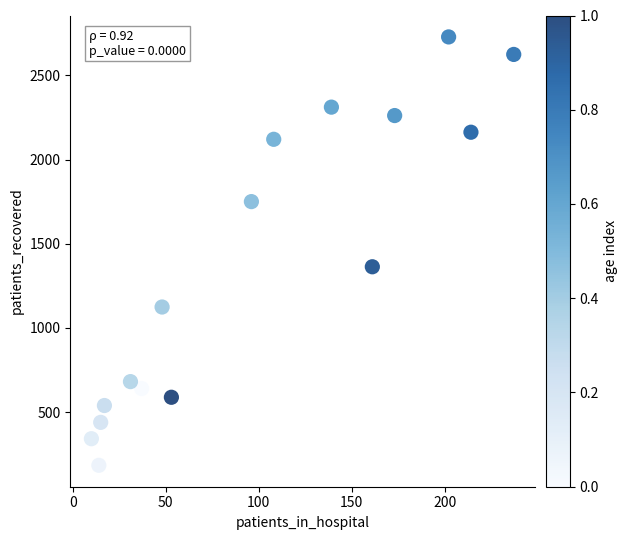

What is the range of X values (max minus min)?

227